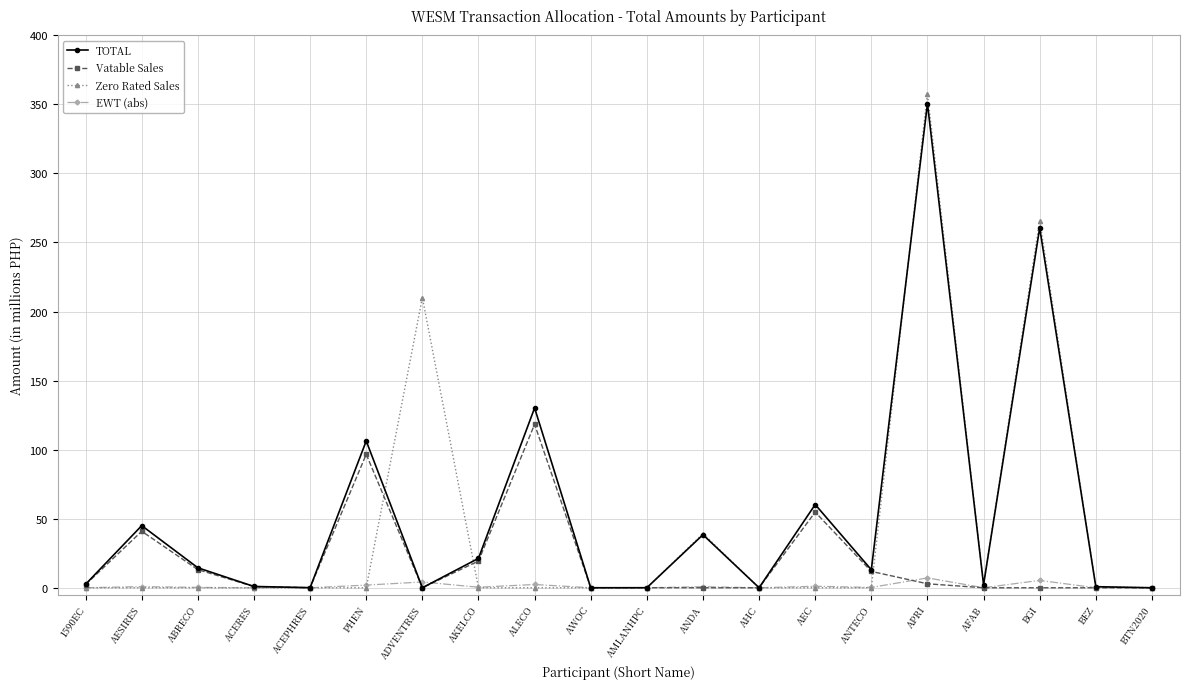

Is it true that EWT (abs) equals 0.0 at AHC?

True